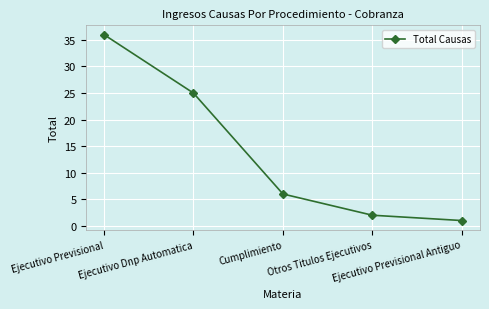

What is the label of the 2nd point from the right?

Otros Titulos Ejecutivos